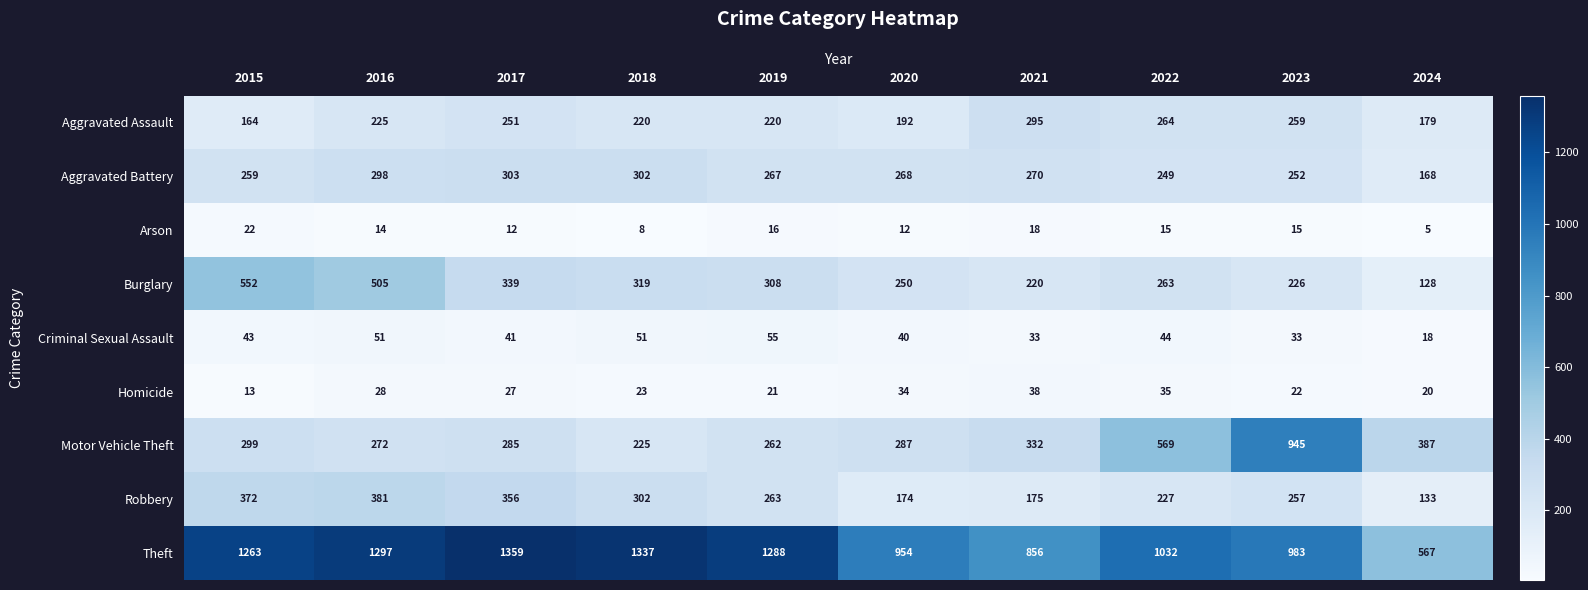

The value of Criminal Sexual Assault at 2023 is 9. True or false?

False